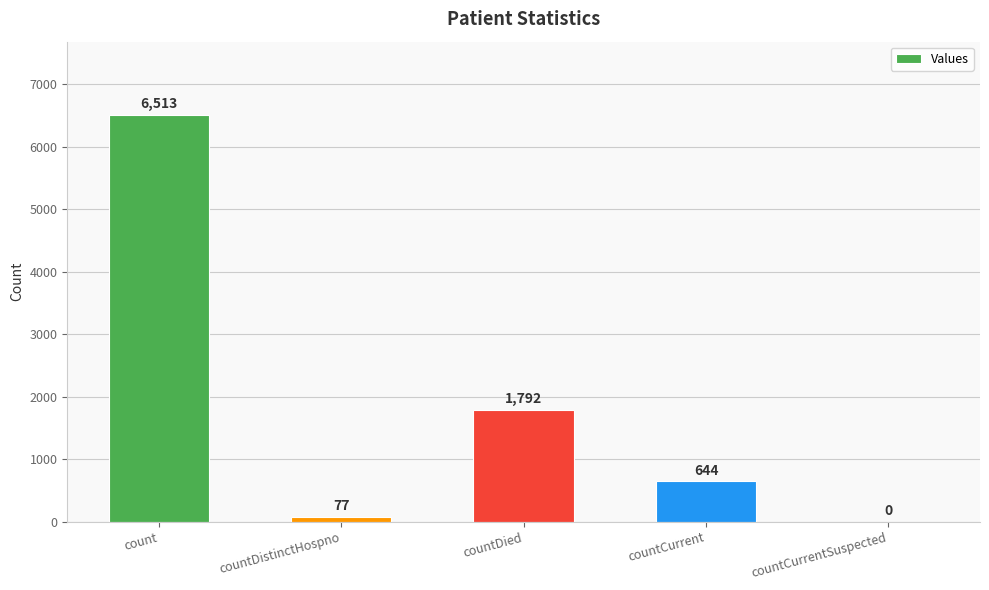

Is it true that the value at countDied is 1091?

False